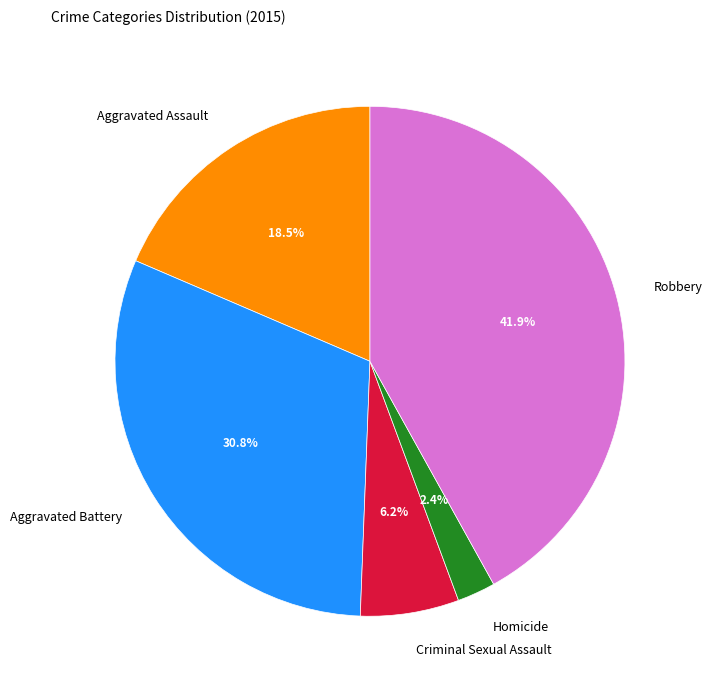

How many slices are in this pie chart?

5